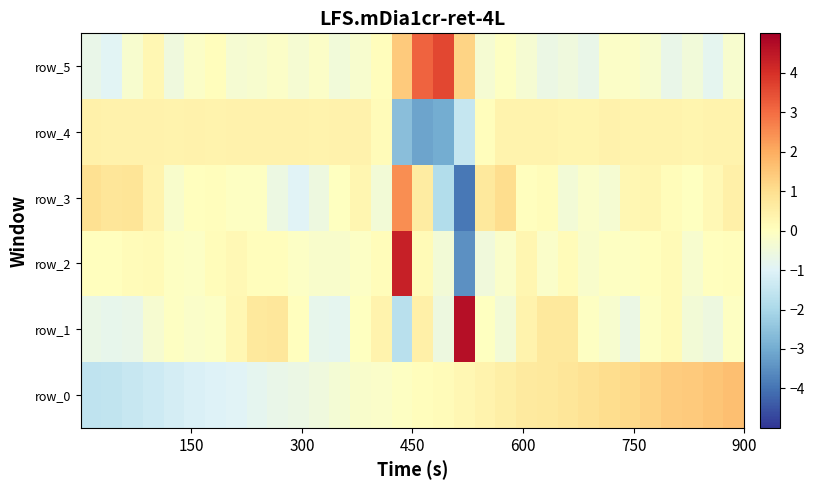

How many negative values does the row_4 series have?

4